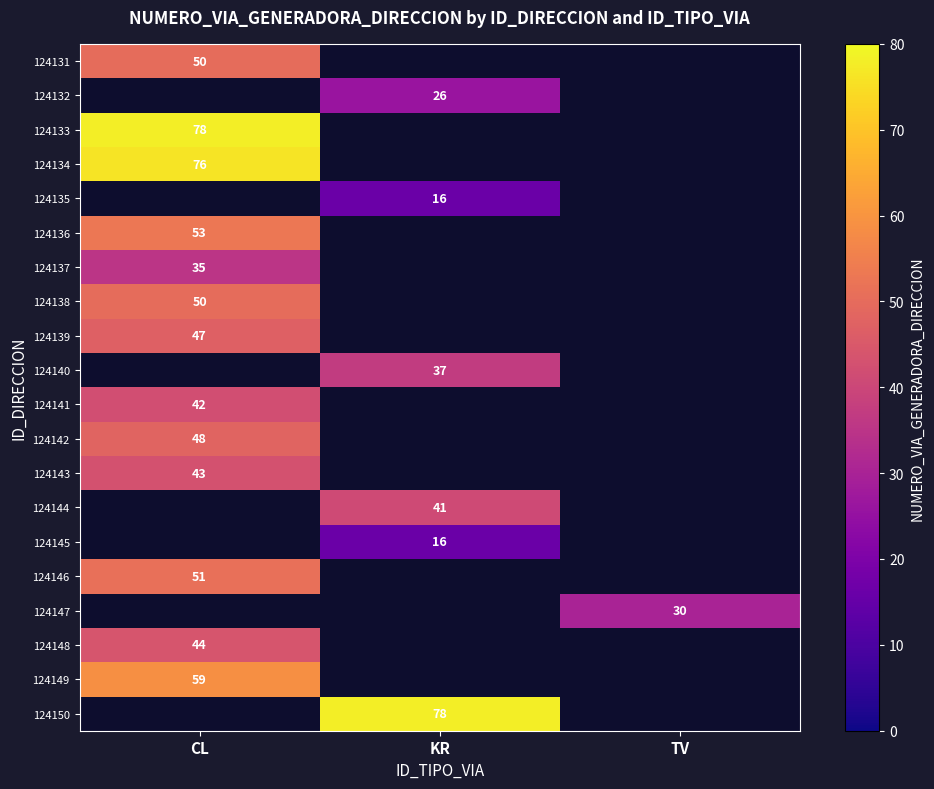

True or false: 124140 has a value of 14 at KR.

False